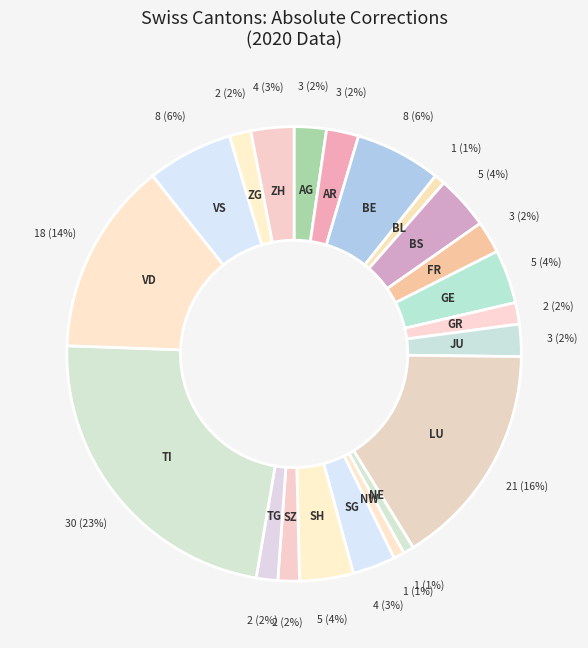

Does BE account for over 50% of the chart?

No